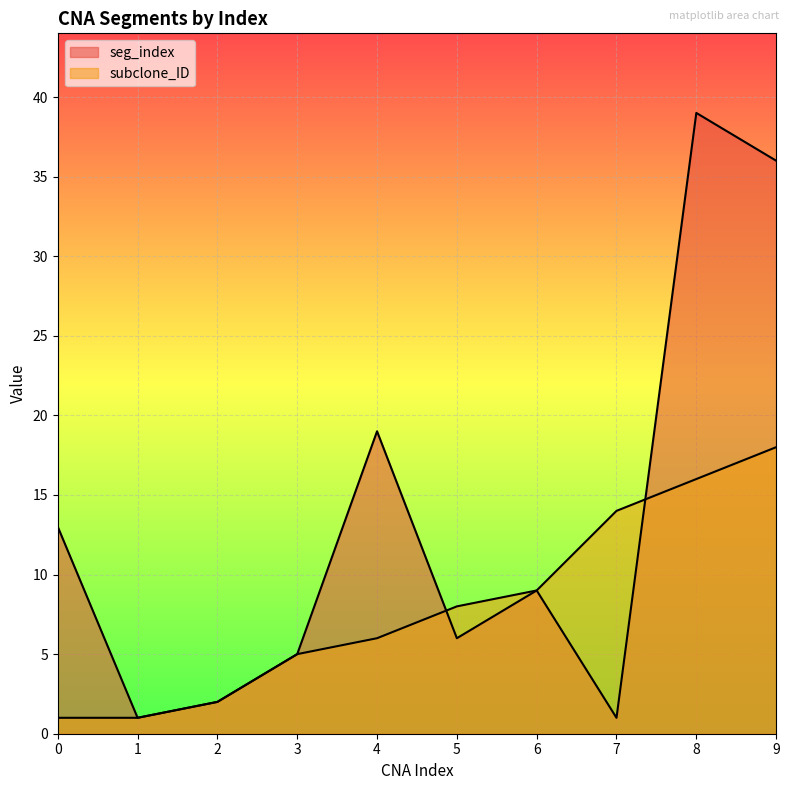

What is the spread (max minus min) of values at 9?

18